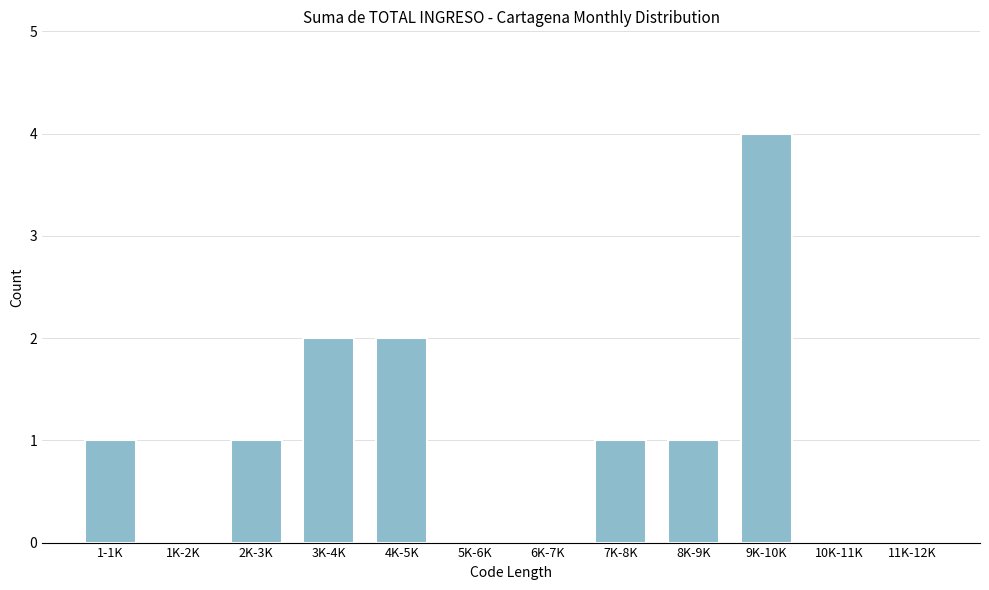

Reading left to right, transcribe all the data shown in this chart.

1-1K=1	1K-2K=0	2K-3K=1	3K-4K=2	4K-5K=2	5K-6K=0	6K-7K=0	7K-8K=1	8K-9K=1	9K-10K=4	10K-11K=0	11K-12K=0